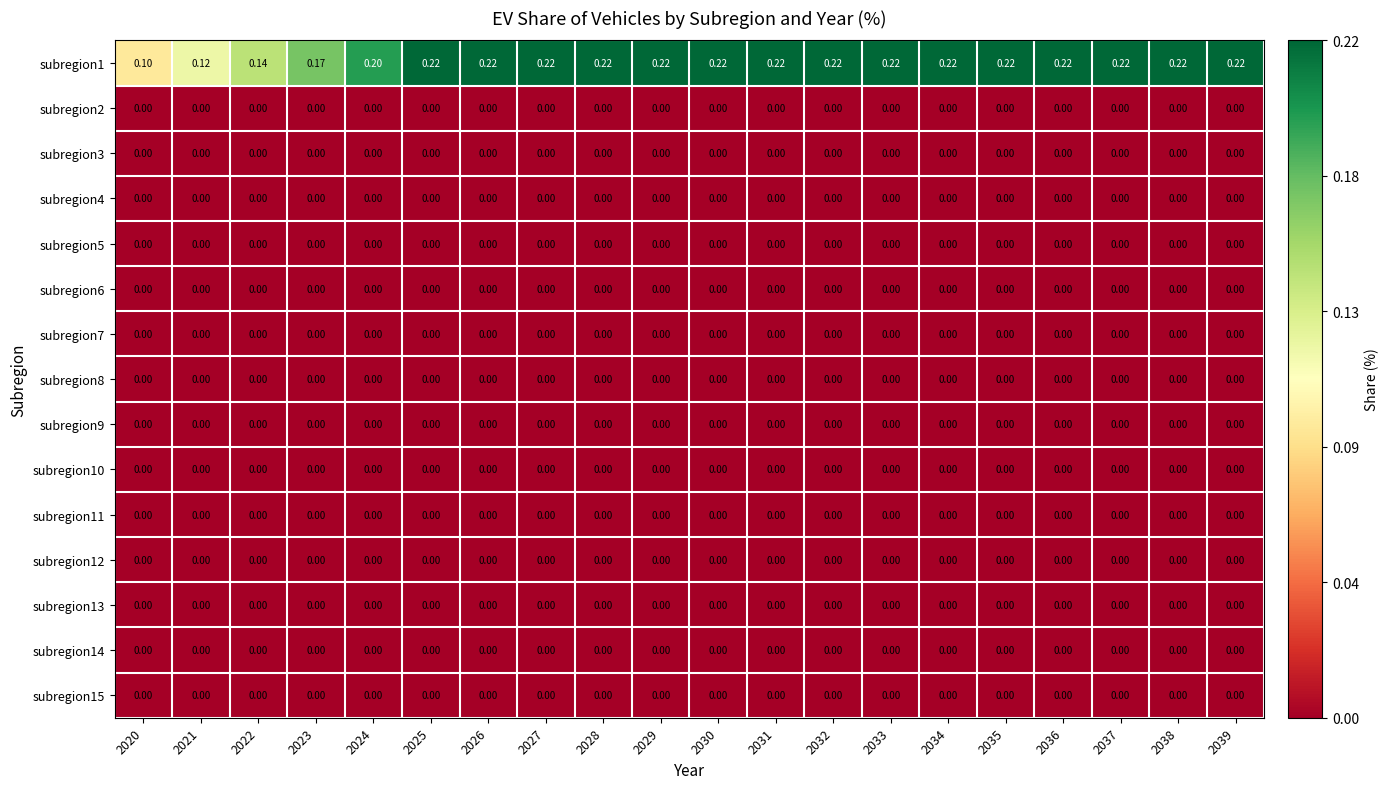

What is the spread (max minus min) of values at 2027?

0.2